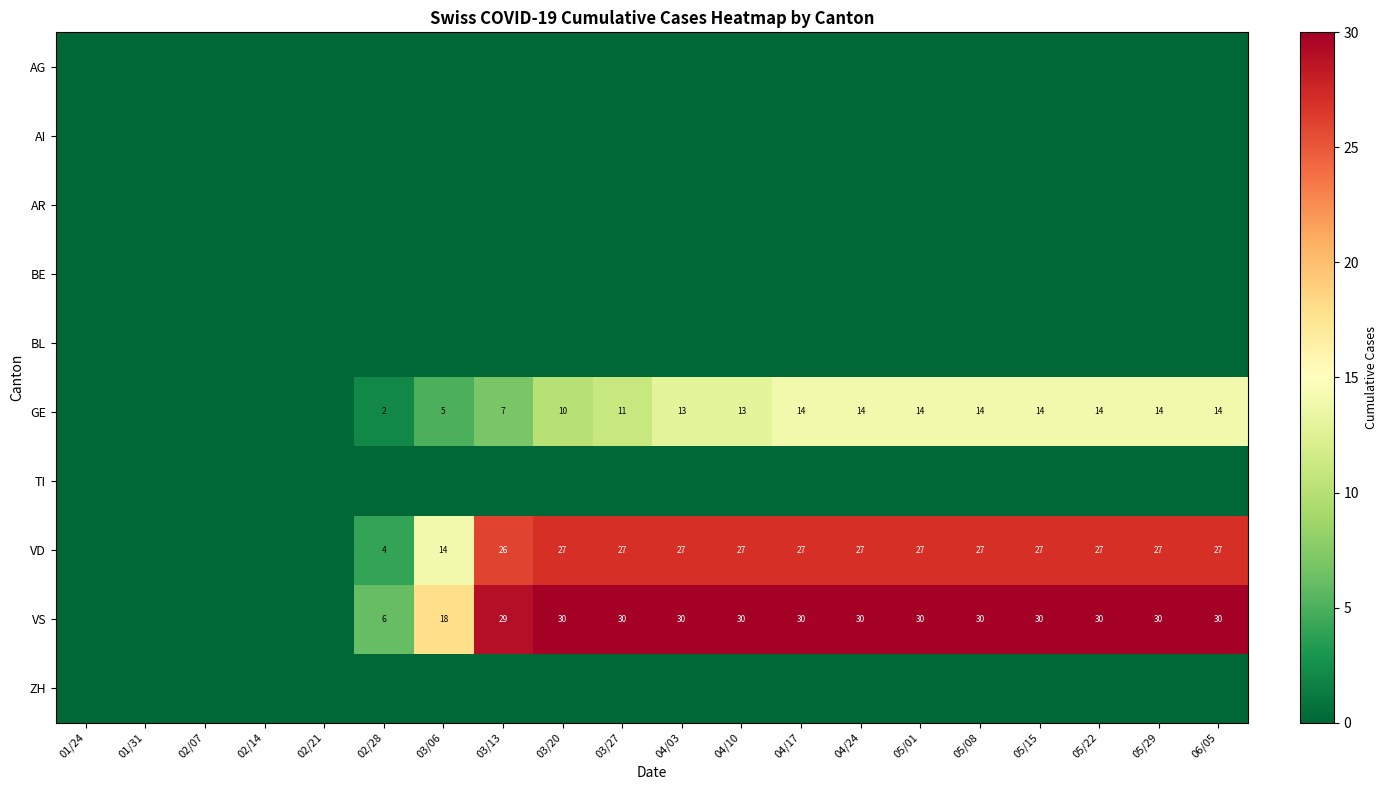

The value of GE at 04/17 is 14. True or false?

True